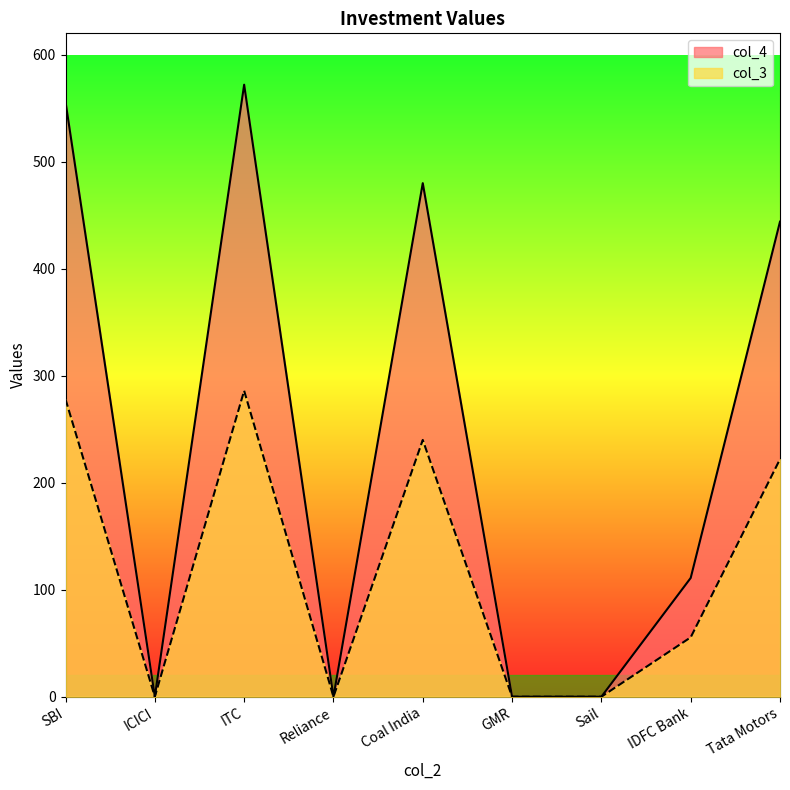

How many data points in col_4 are above 111?

4